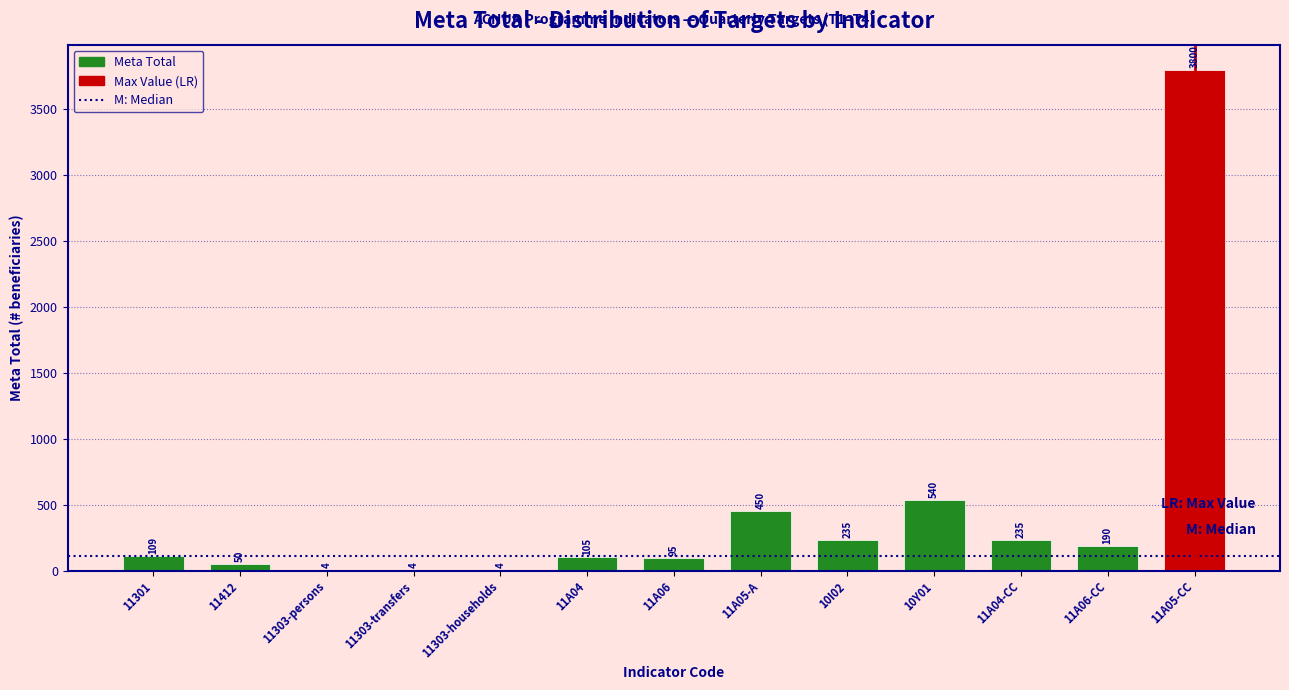

Reading left to right, what are all the values shown in this chart?

11301=109	11412=50	11303-persons=4	11303-transfers=4	11303-households=4	11A04=105	11A06=95	11A05-A=450	10I02=235	10Y01=540	11A04-CC=235	11A06-CC=190	11A05-CC=3800